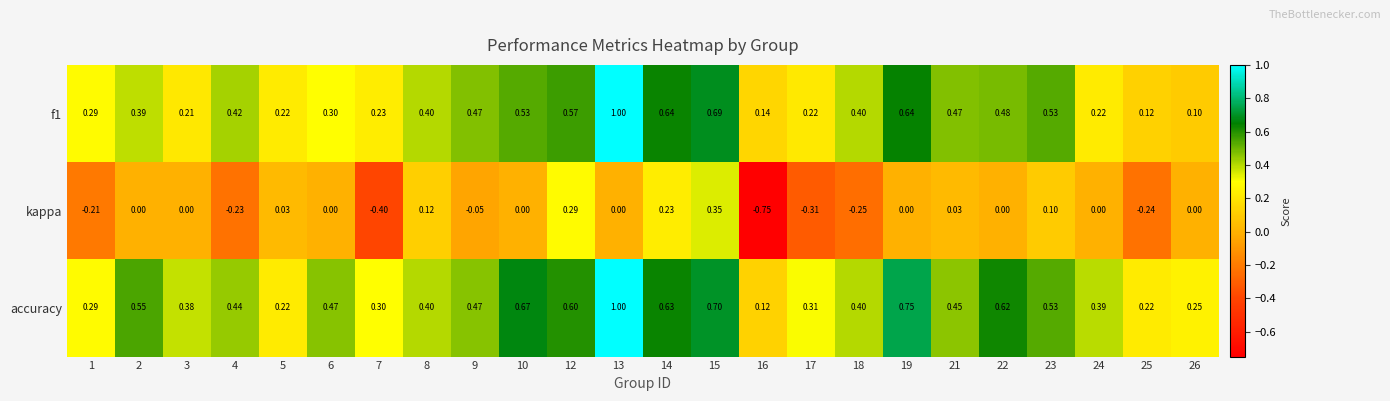

What is the spread (max minus min) of values at 14?

0.4